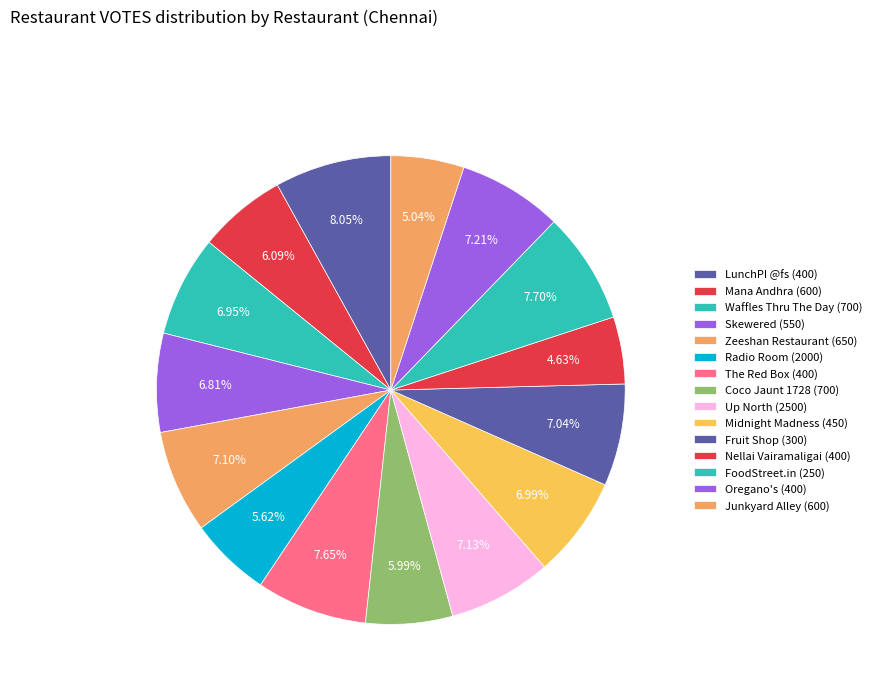

How much of the chart is everything except The Red Box (400)?

92.3%